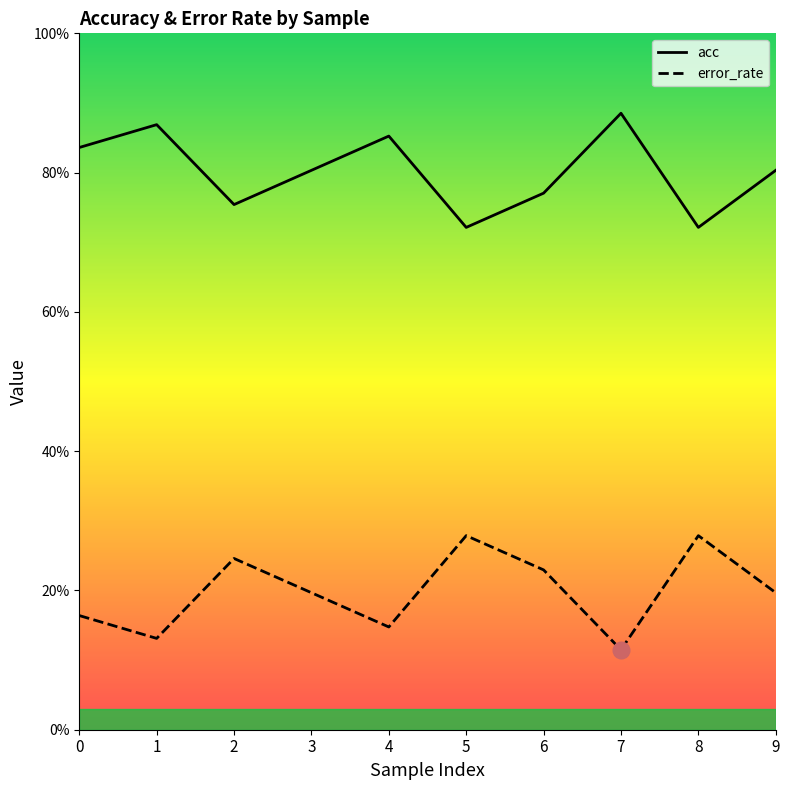

What is the value of the error_rate point at the 2nd from the left?

0.1